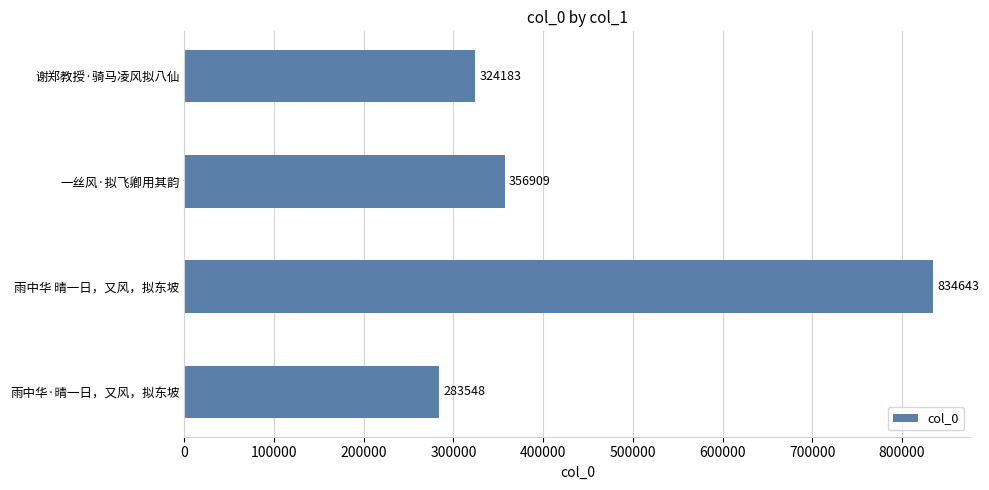

What is the change in value from 一丝风·拟飞卿用其韵 to 雨中华 晴一日，又风，拟东坡?

+477734